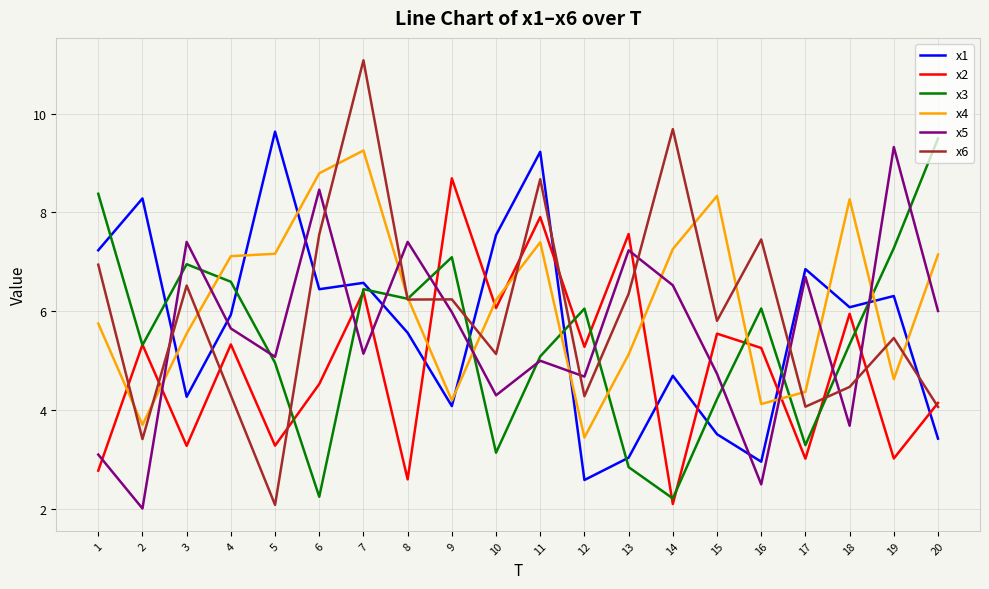

At which label does x2 reach its peak?

9